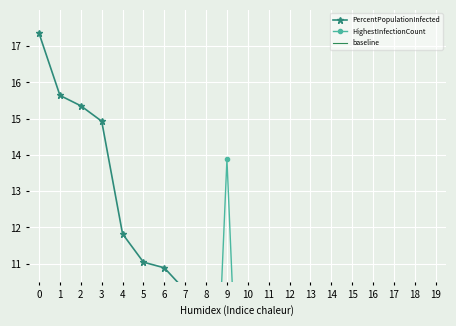

Between which two adjacent categories do HighestInfectionCount and baseline first intersect?

8 and 9